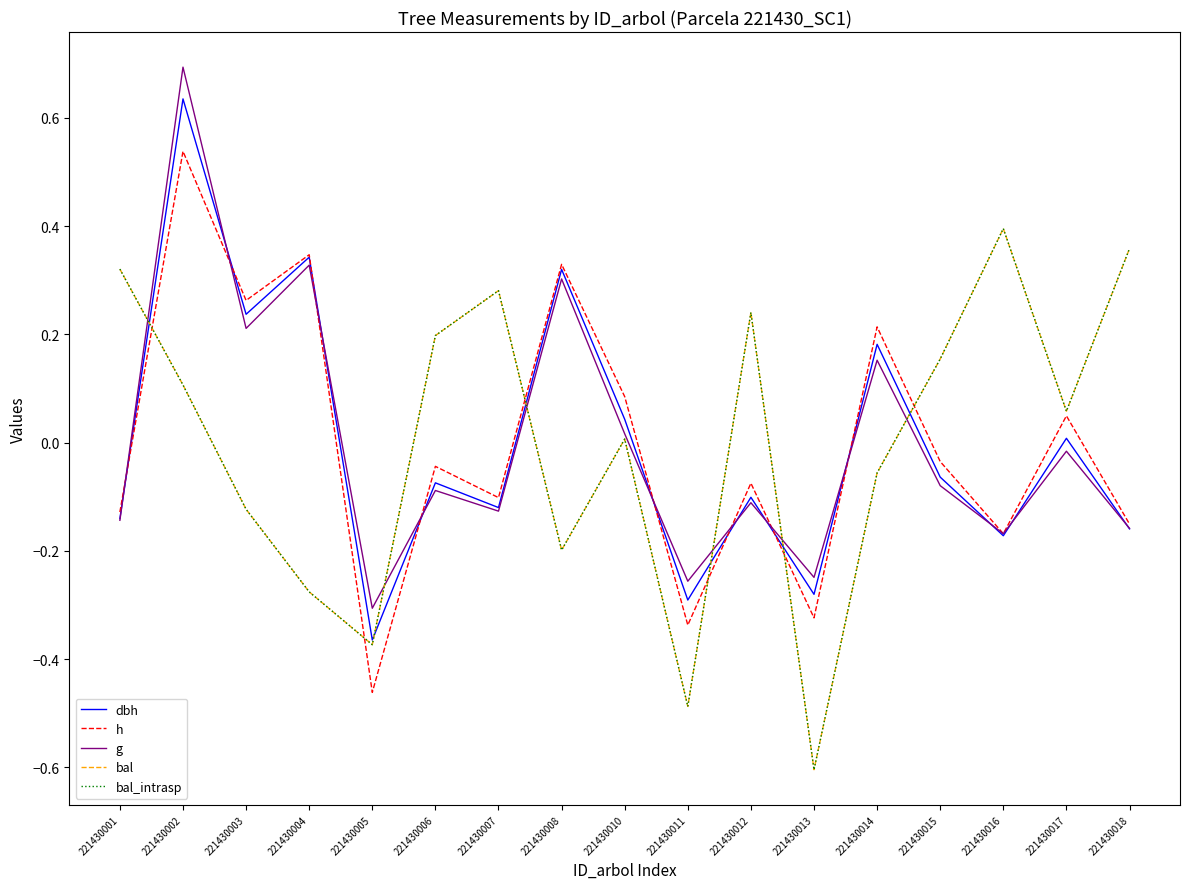

Is this an area chart (filled region under the line)?

No